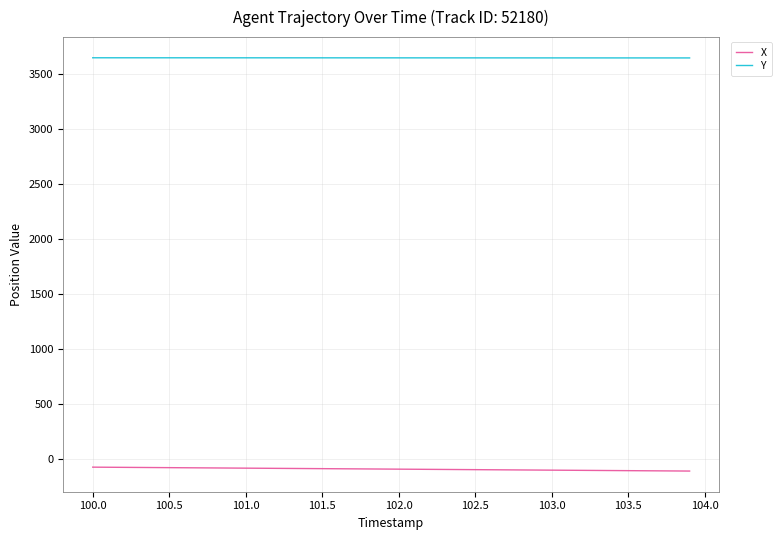

True or false: X and Y cross at least once.

False